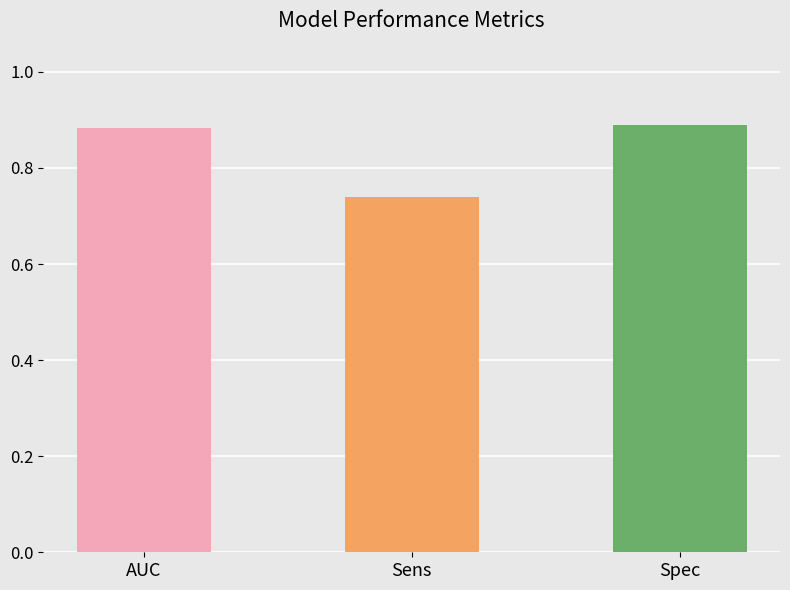

The chart shows a value of 1.1 at Sens. True or false?

False